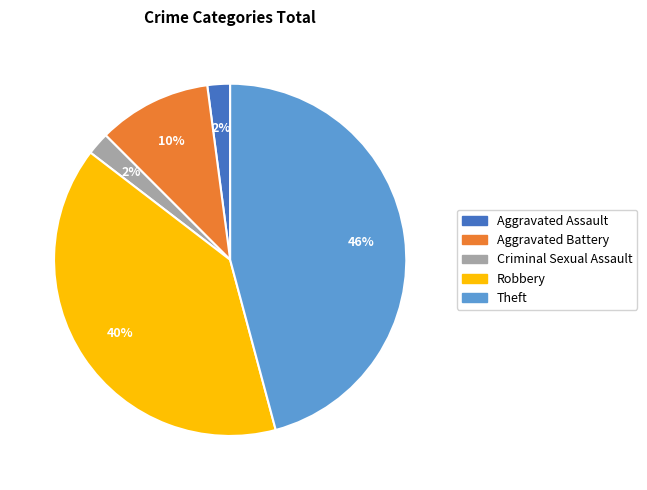

Does any single category account for the majority?

No